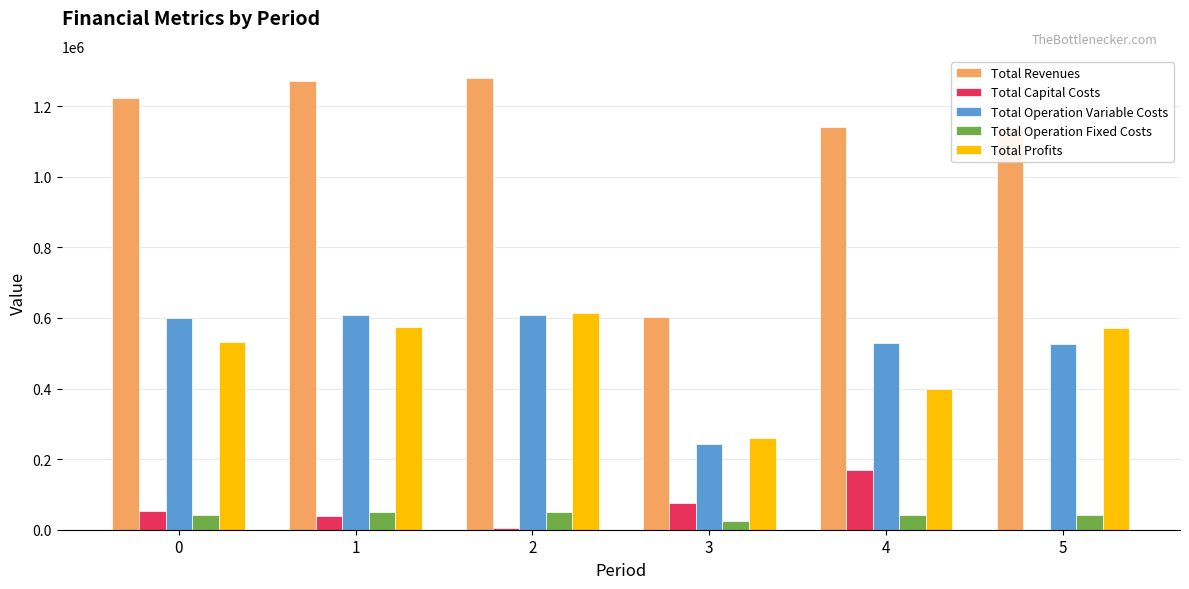

The value of Total Profits at 0 is 531439.1. True or false?

True